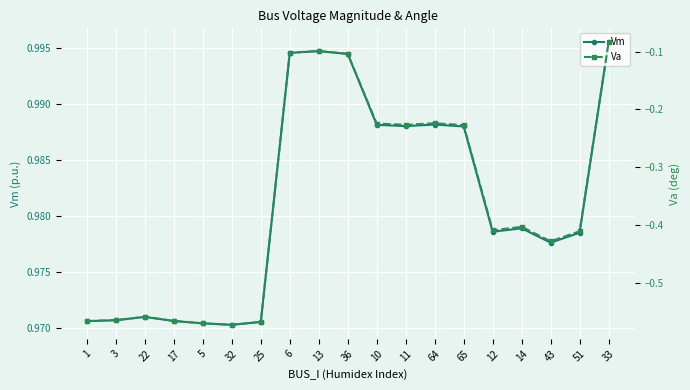

What is the sum of all Va values?

-6.9